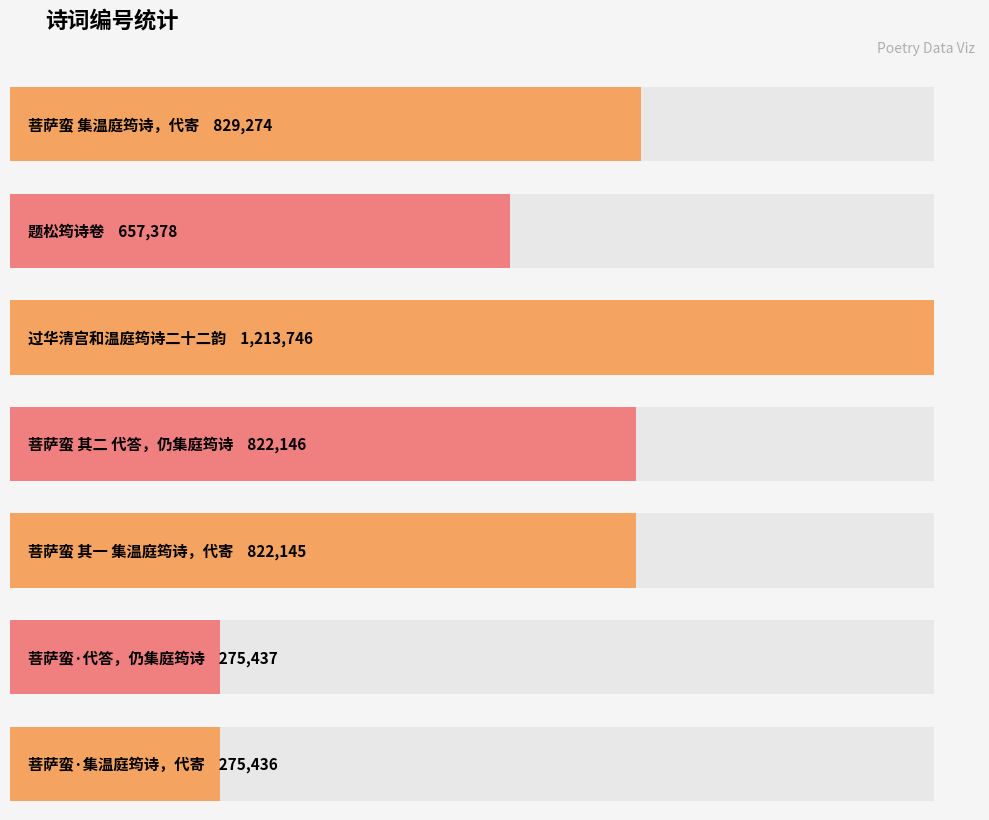

Reading right to left, transcribe all the data shown in this chart.

275436	275437	822145	822146	1213746	657378	829274